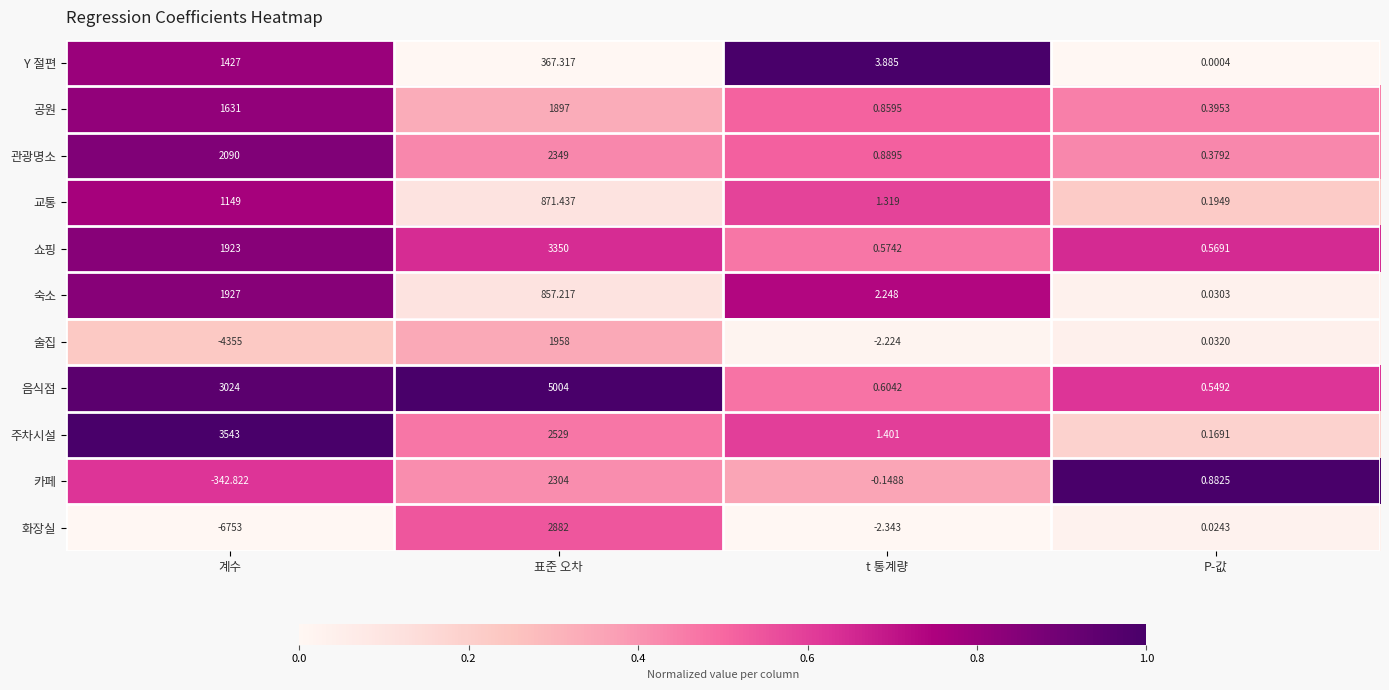

Which series has the largest total across all categories?

음식점